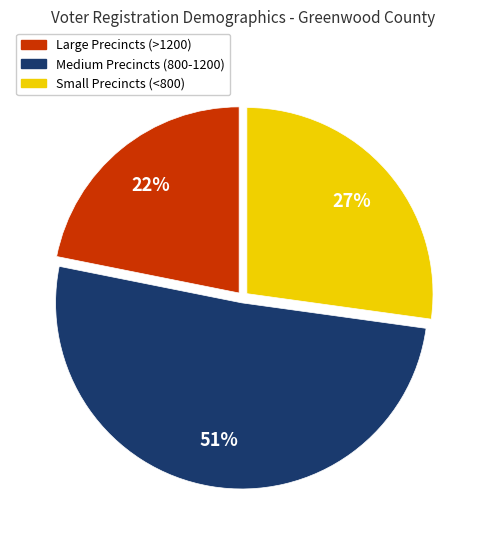

To the nearest percent, what is the average slice percentage?

33%